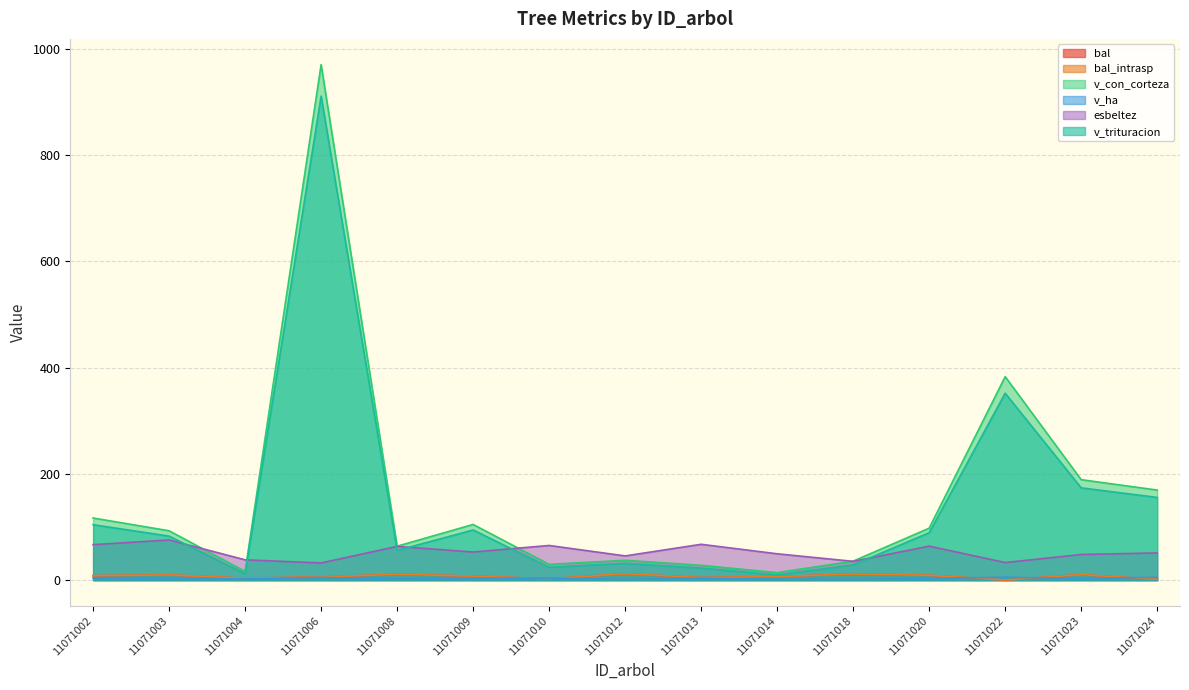

Where do v_ha and bal first cross each other?

11071009 and 11071010